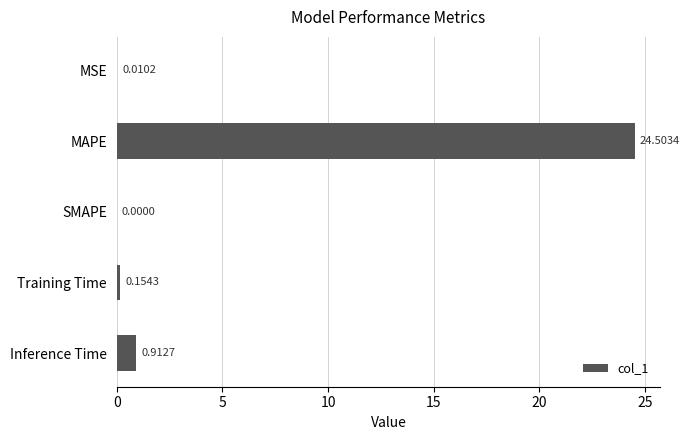

Which has a higher value, Inference Time or SMAPE?

Inference Time